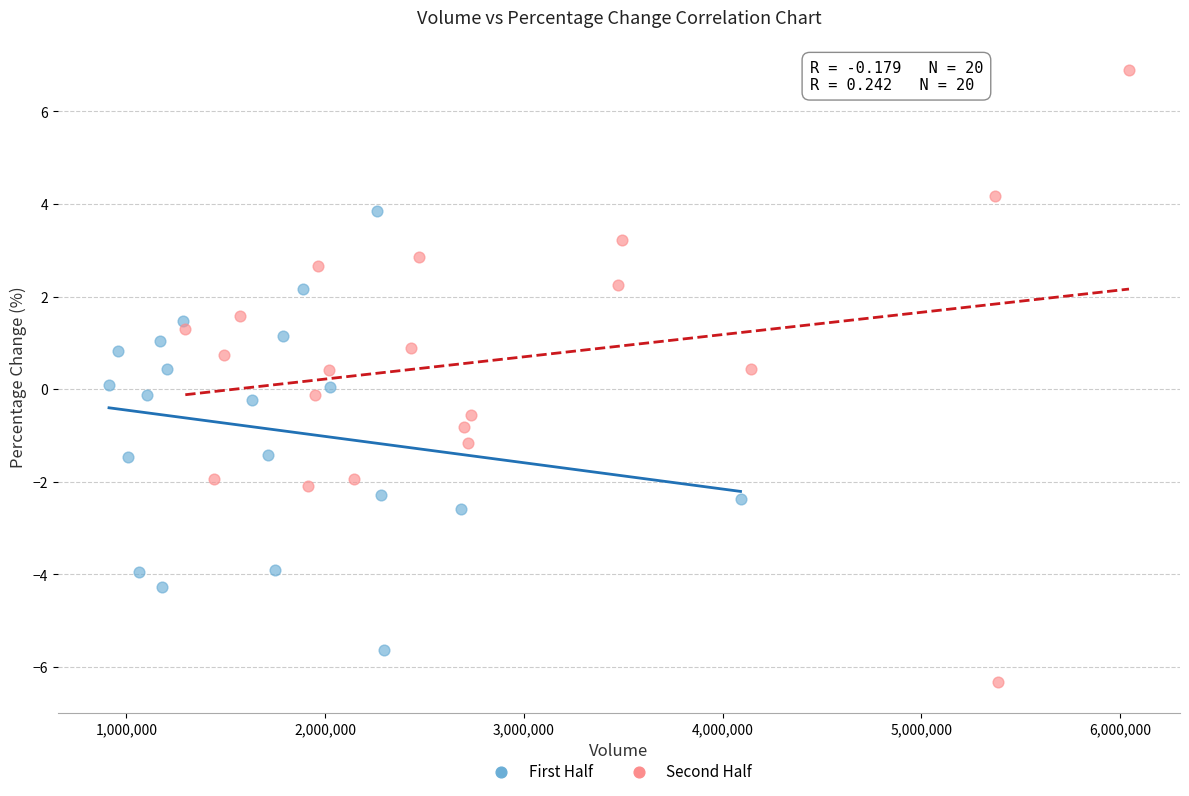

What are all the series names shown in the legend?

First Half, Second Half